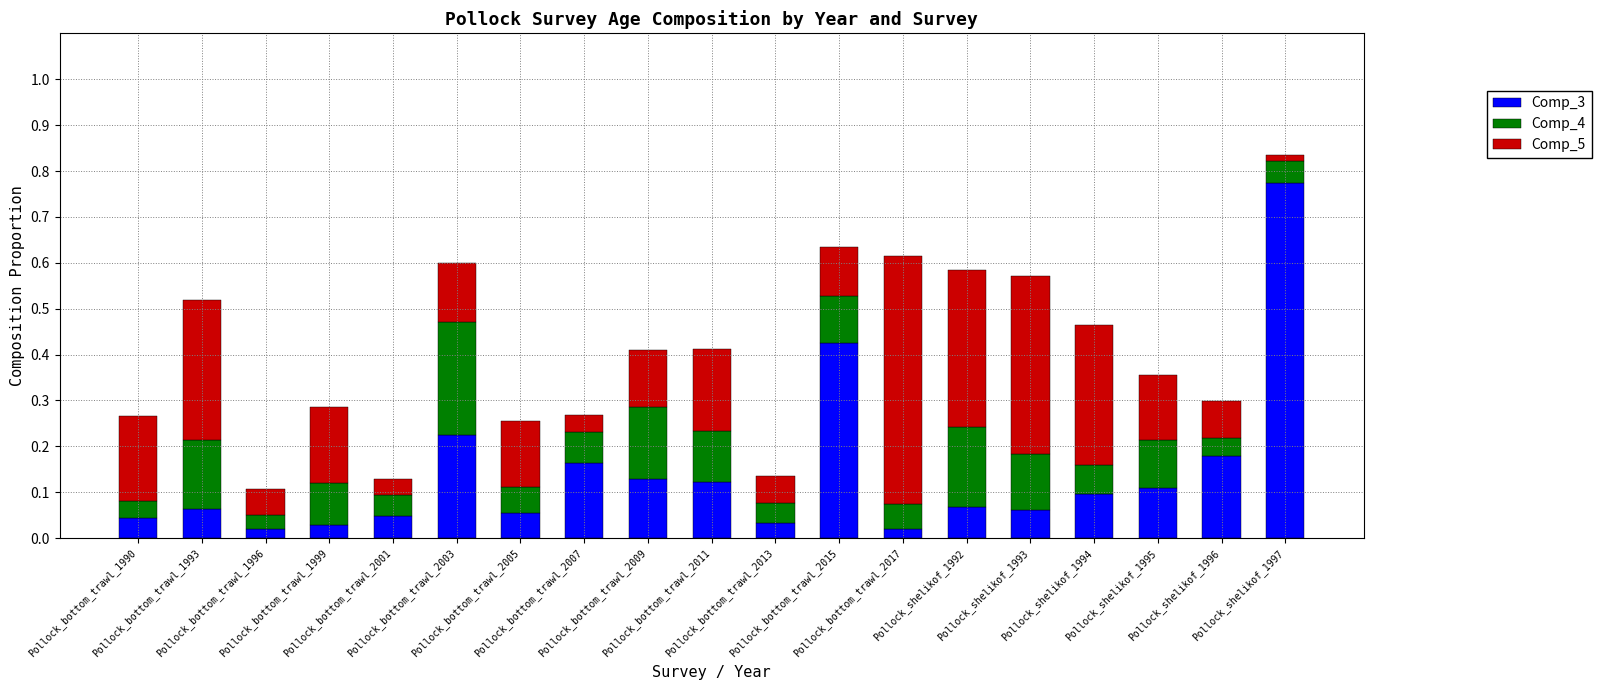

The value of Comp_3 at Pollock_shelikof_1992 is 0.1. True or false?

True